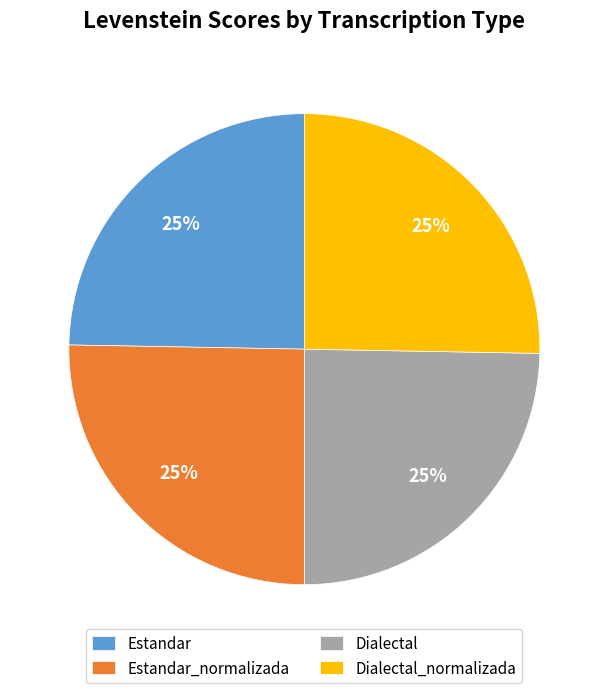

What percentage is the Dialectal slice, to the nearest percent?

25%